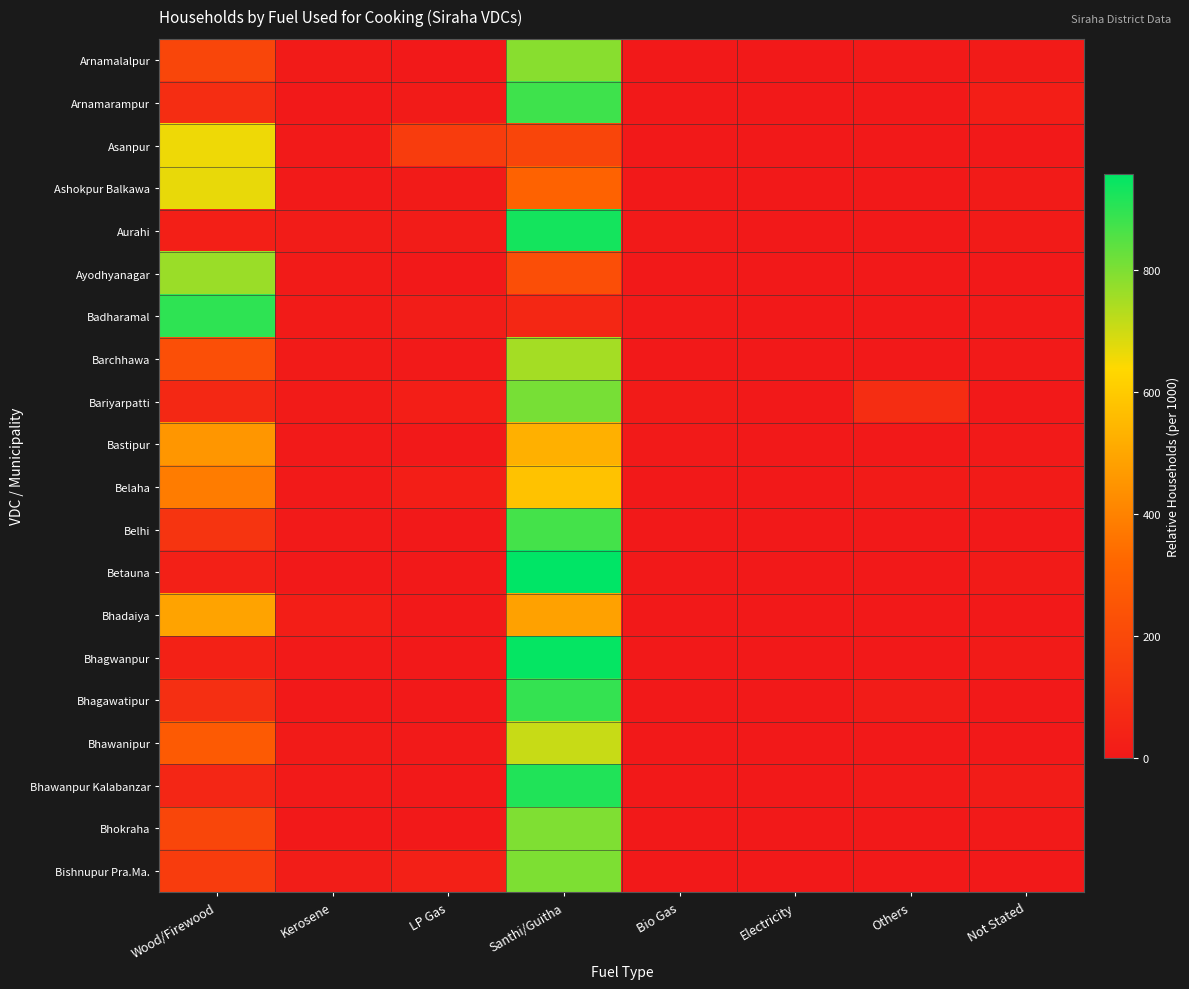

What is the total value across all series at Kerosene?

159.8